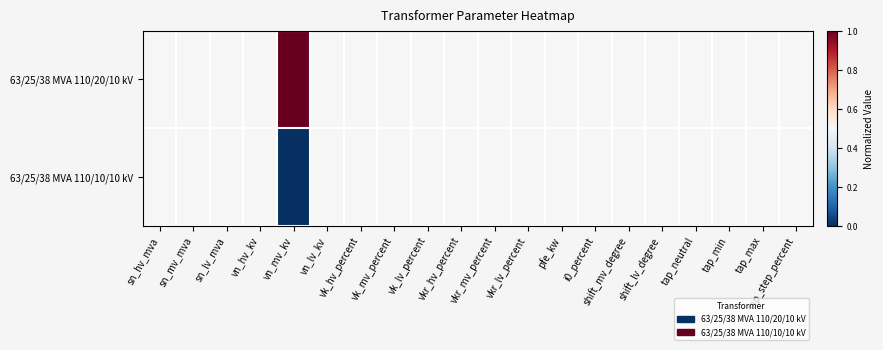

Reading left to right, transcribe all the data shown in this chart.

63/25/38 MVA 110/20/10 kV: sn_hv_mva=0.5	sn_mv_mva=0.5	sn_lv_mva=0.5	vn_hv_kv=0.5	vn_mv_kv=1.0	vn_lv_kv=0.5	vk_hv_percent=0.5	vk_mv_percent=0.5	vk_lv_percent=0.5	vkr_hv_percent=0.5	vkr_mv_percent=0.5	vkr_lv_percent=0.5	pfe_kw=0.5	i0_percent=0.5	shift_mv_degree=0.5	shift_lv_degree=0.5	tap_neutral=0.5	tap_min=0.5	tap_max=0.5	tap_step_percent=0.5
63/25/38 MVA 110/10/10 kV: sn_hv_mva=0.5	sn_mv_mva=0.5	sn_lv_mva=0.5	vn_hv_kv=0.5	vn_mv_kv=0.0	vn_lv_kv=0.5	vk_hv_percent=0.5	vk_mv_percent=0.5	vk_lv_percent=0.5	vkr_hv_percent=0.5	vkr_mv_percent=0.5	vkr_lv_percent=0.5	pfe_kw=0.5	i0_percent=0.5	shift_mv_degree=0.5	shift_lv_degree=0.5	tap_neutral=0.5	tap_min=0.5	tap_max=0.5	tap_step_percent=0.5